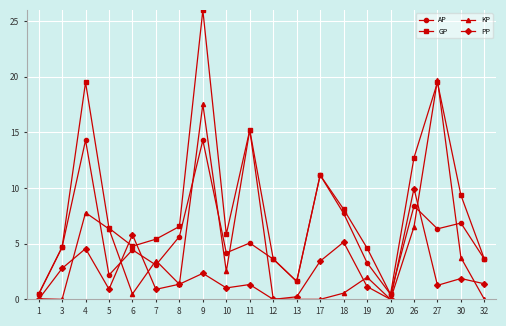

True or false: GP has a value of 1.9 at 12.

False